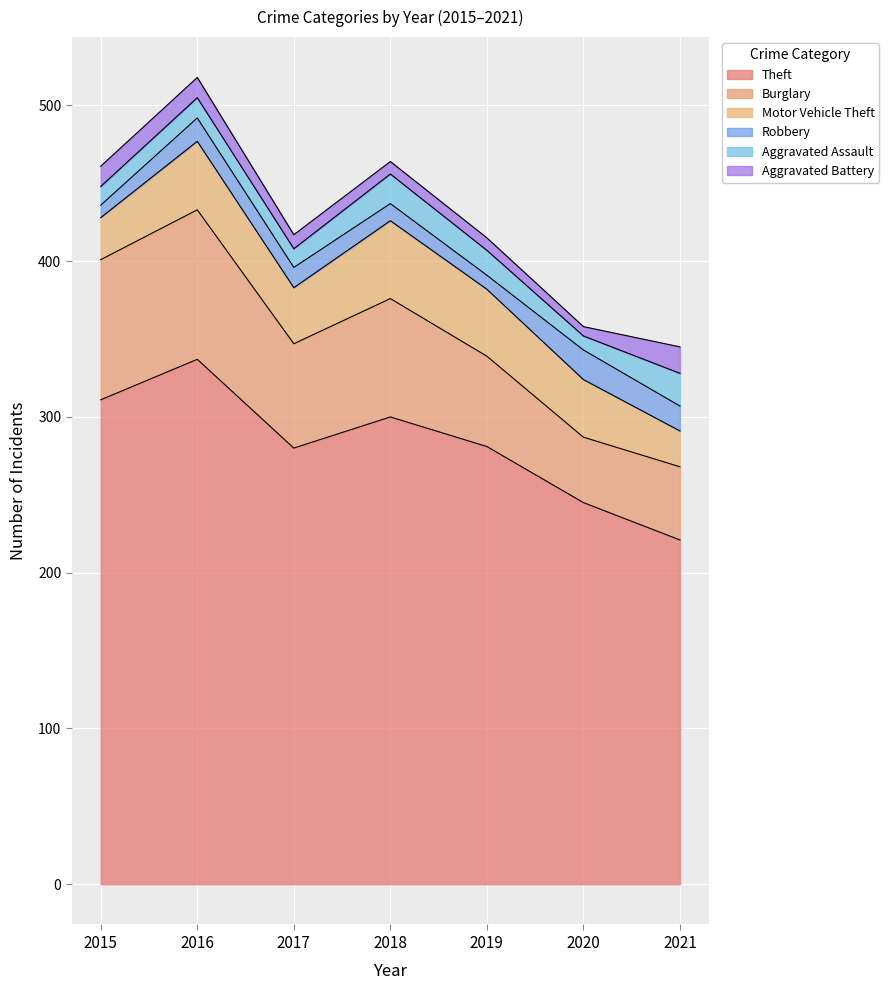

What is the difference between the highest and lowest values at 2021?

205